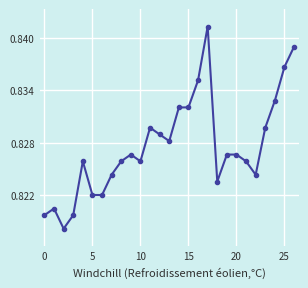

What is the sum of all values?

22.3